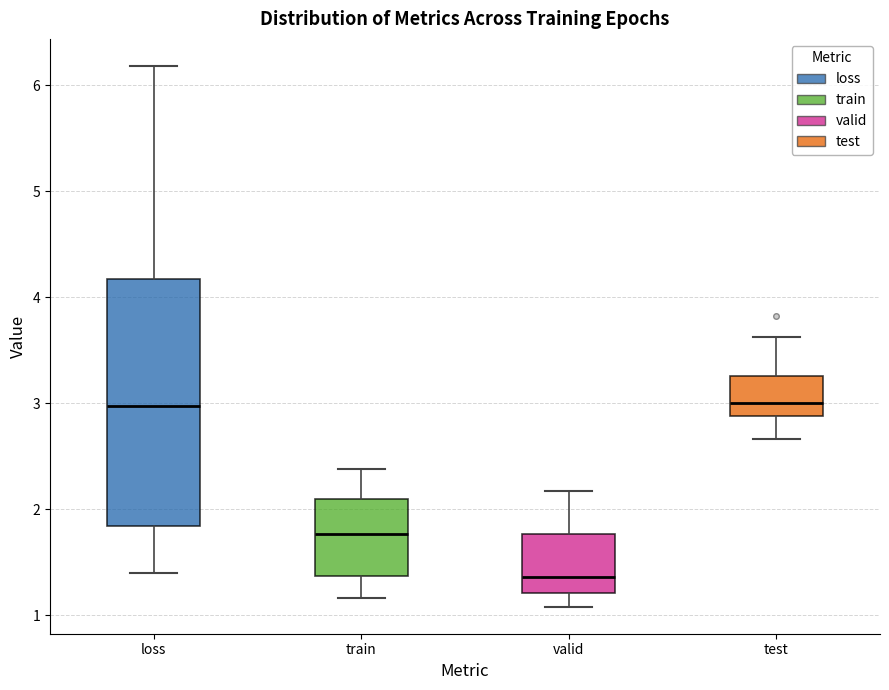

Reading left to right, read every box against the y-axis: the position of its median line, the range the box covers, and the ends of its whiskers. The values are not printed on the chart, so give them approximately, as read against the axis.

loss: median 3.0, box 1.8 to 4.2, whiskers 1.4 to 6.2
train: median 1.8, box 1.4 to 2.1, whiskers 1.2 to 2.4
valid: median 1.4, box 1.2 to 1.8, whiskers 1.1 to 2.2
test: median 3.0, box 2.9 to 3.3, whiskers 2.7 to 3.6